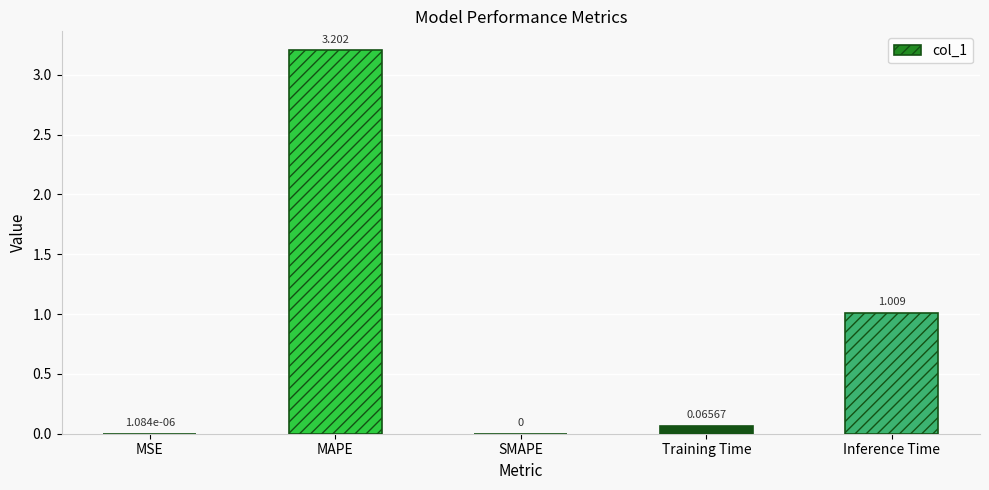

Which category has the highest value across all series?

MAPE